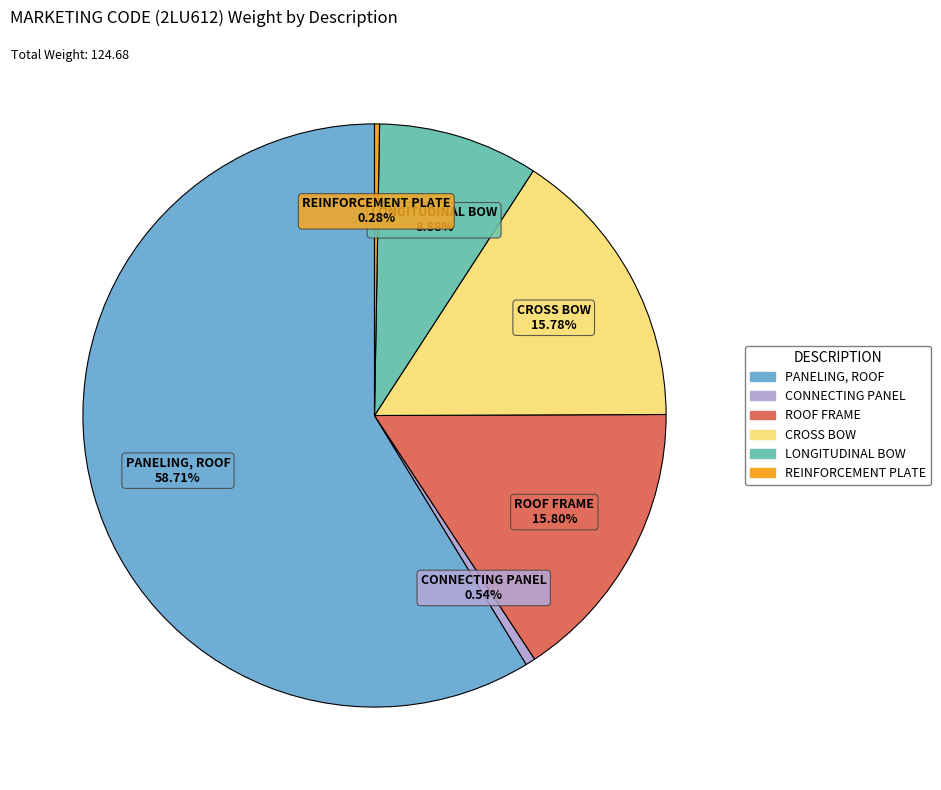

Is there any slice that represents more than half of the pie?

Yes